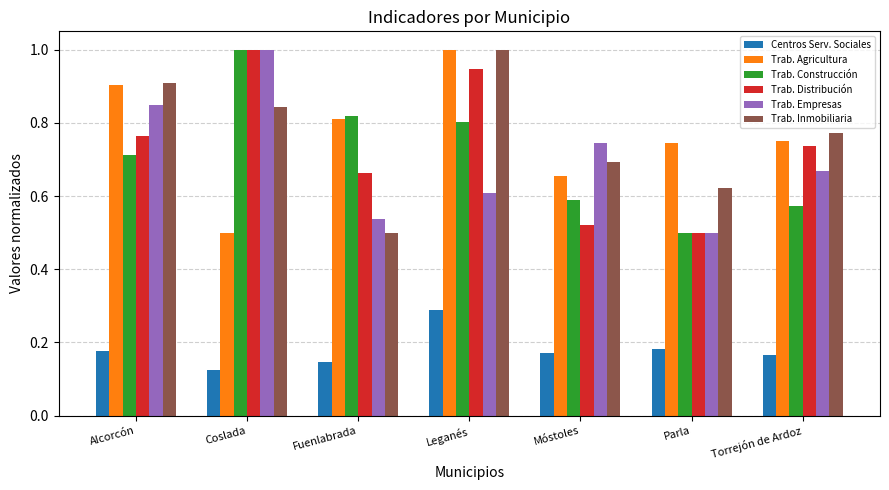

Which category has the highest value in the Trab. Agricultura series?

Leganés